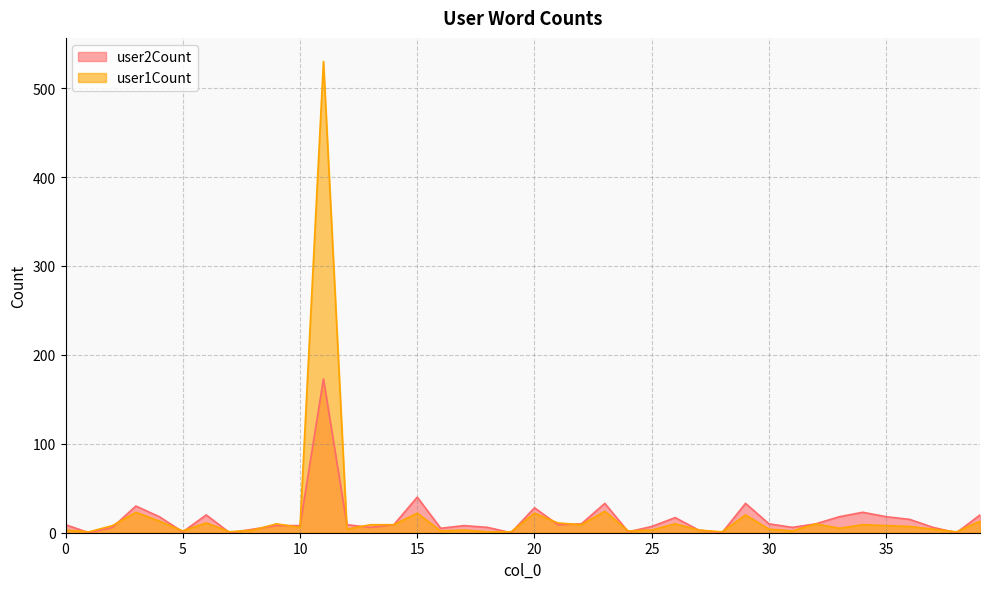

Reading left to right, transcribe all the data shown in this chart.

user2Count: 0=9	1=0	2=6	3=30	4=18	5=1	6=20	7=0	8=4	9=8	10=8	11=173	12=9	13=6	14=9	15=40	16=5	17=8	18=6	19=0	20=28	21=9	22=10	23=33	24=1	25=7	26=17	27=3	28=0	29=33	30=10	31=6	32=10	33=18	34=23	35=18	36=15	37=6	38=0	39=20
user1Count: 0=3	1=1	2=8	3=23	4=13	5=2	6=11	7=1	8=3	9=10	10=6	11=530	12=4	13=9	14=9	15=22	16=2	17=3	18=1	19=1	20=22	21=11	22=9	23=24	24=2	25=3	26=10	27=3	28=1	29=20	30=4	31=2	32=10	33=5	34=9	35=8	36=7	37=4	38=1	39=13